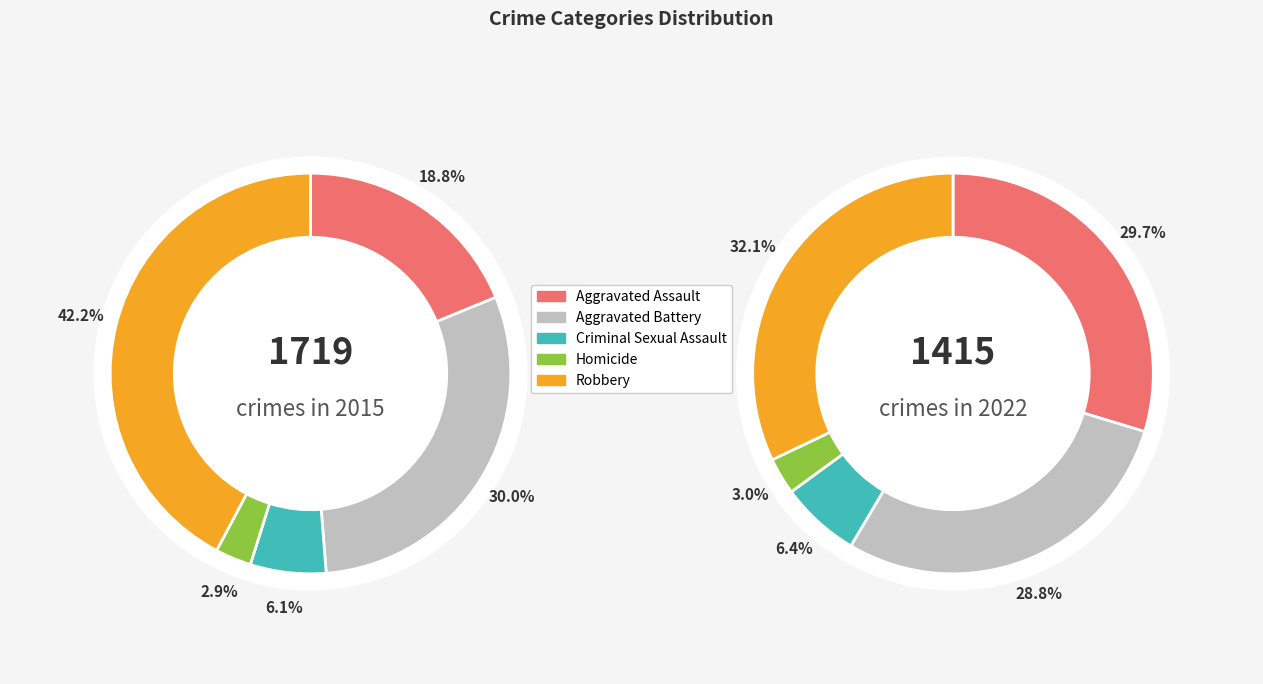

How many segments does this pie chart have?

5